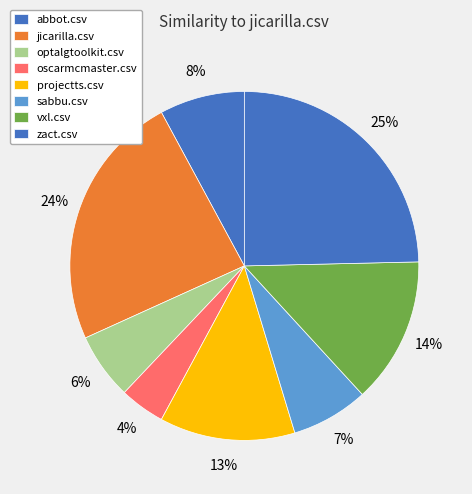

Is it true that zact.csv is 32% of the pie?

False